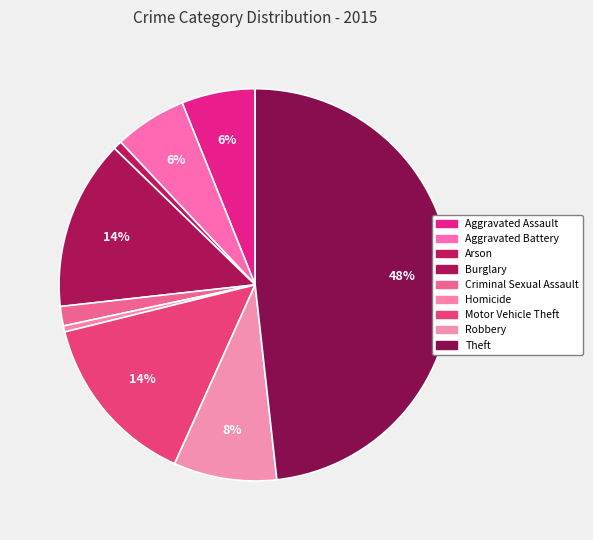

Is it true that Theft is 34% of the pie?

False